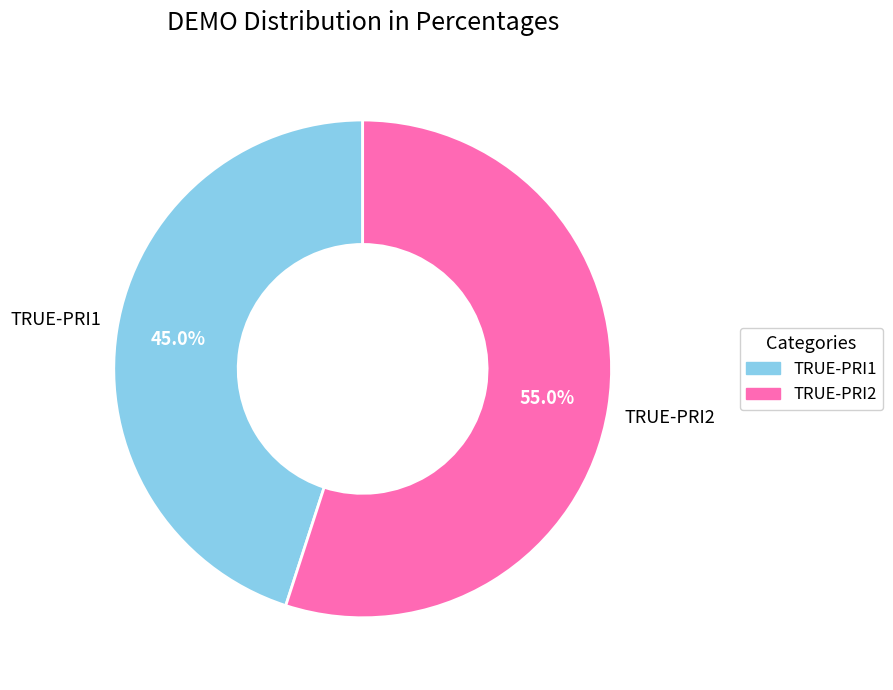

What percentage is NOT represented by TRUE-PRI1?

55.0%